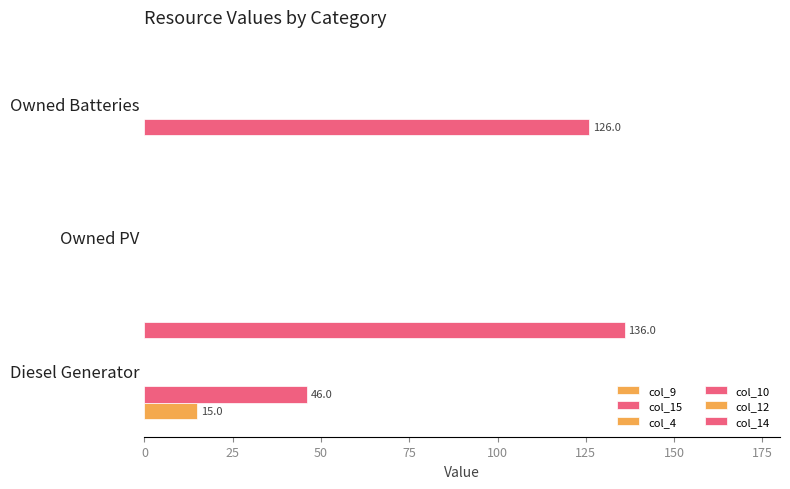

What is the maximum value for col_14?

136.0